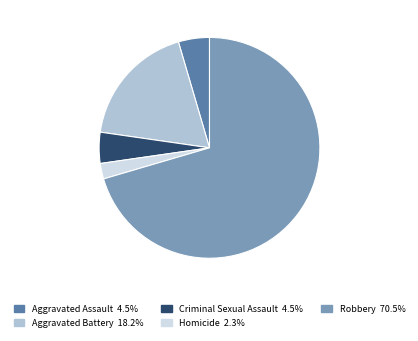

Do Robbery and Criminal Sexual Assault together represent more than half of the pie?

Yes